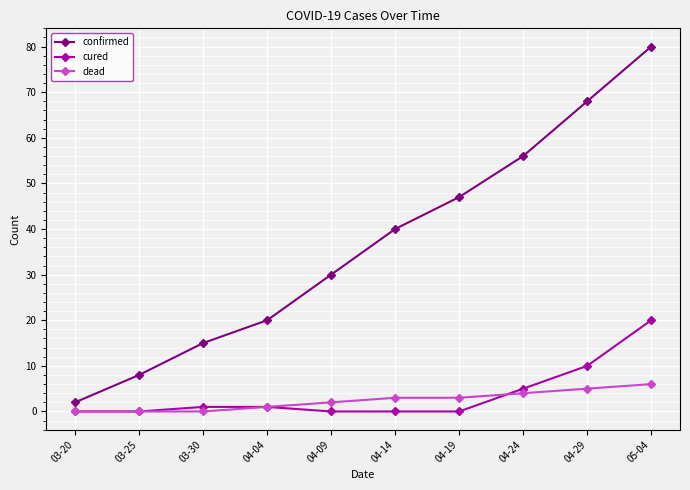

Reading right to left, extract all data points from this chart.

confirmed: 80	68	56	47	40	30	20	15	8	2
cured: 20	10	5	0	0	0	1	1	0	0
dead: 6	5	4	3	3	2	1	0	0	0